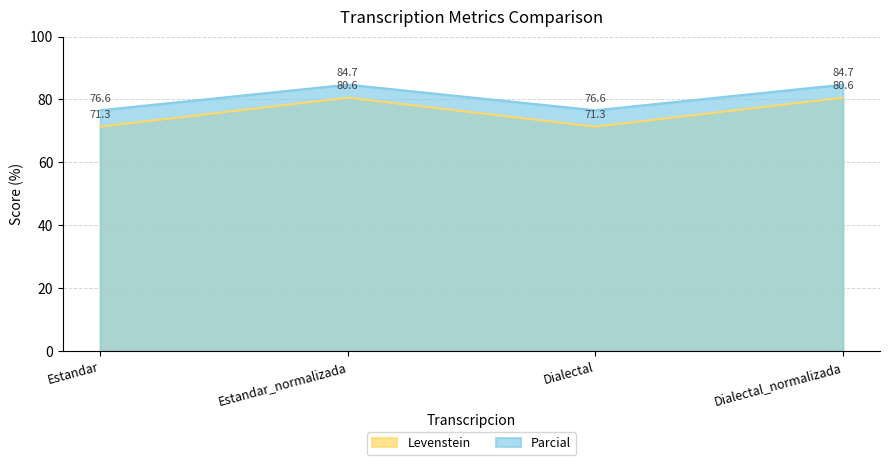

The value of Parcial at Dialectal_normalizada is 129.7. True or false?

False